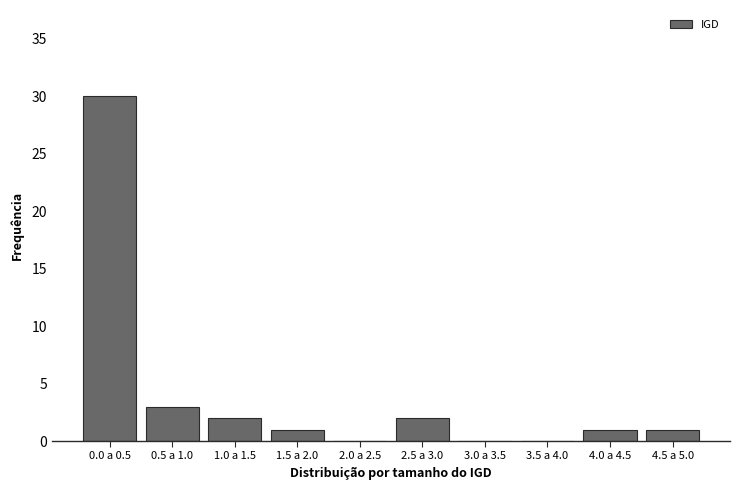

Reading left to right, what are all the values shown in this chart?

0.0 a 0.5=30	0.5 a 1.0=3	1.0 a 1.5=2	1.5 a 2.0=1	2.0 a 2.5=0	2.5 a 3.0=2	3.0 a 3.5=0	3.5 a 4.0=0	4.0 a 4.5=1	4.5 a 5.0=1